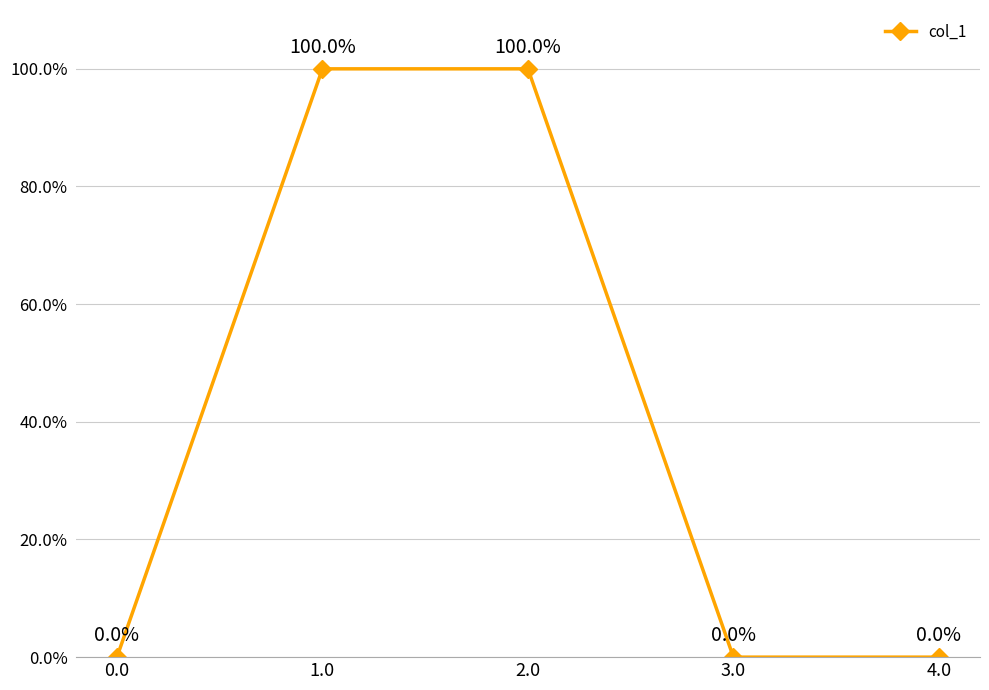

How many lines are shown in the chart?

1